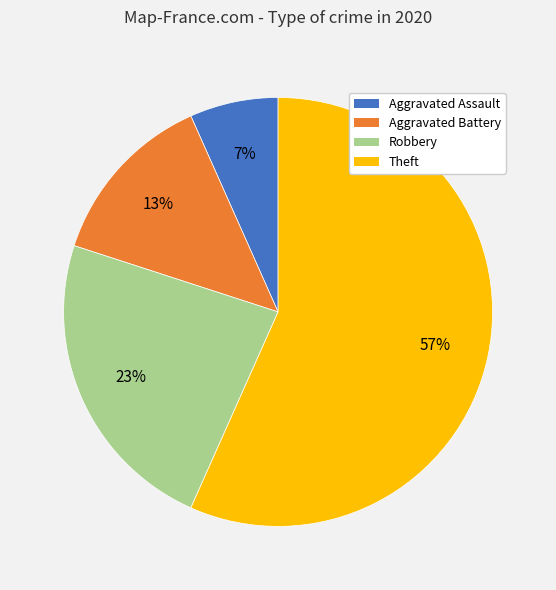

To the nearest percent, what percentage of the pie is Theft?

57%